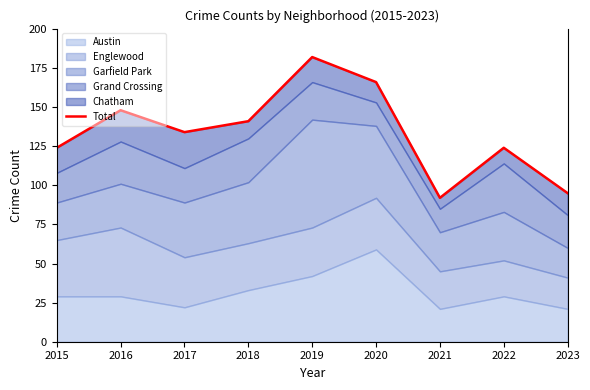

The value at 2016 is 148. True or false?

True